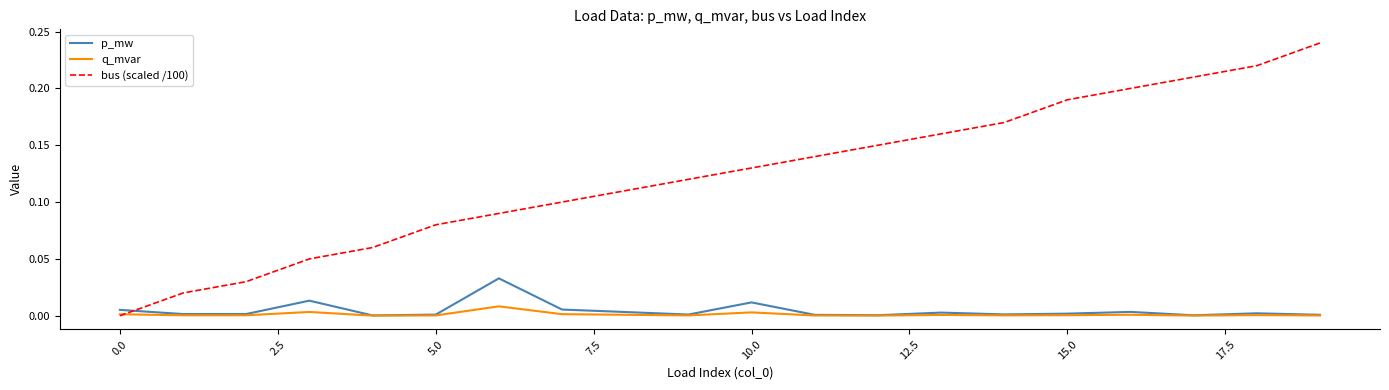

Which series has the widest spread of values?

bus (scaled /100)